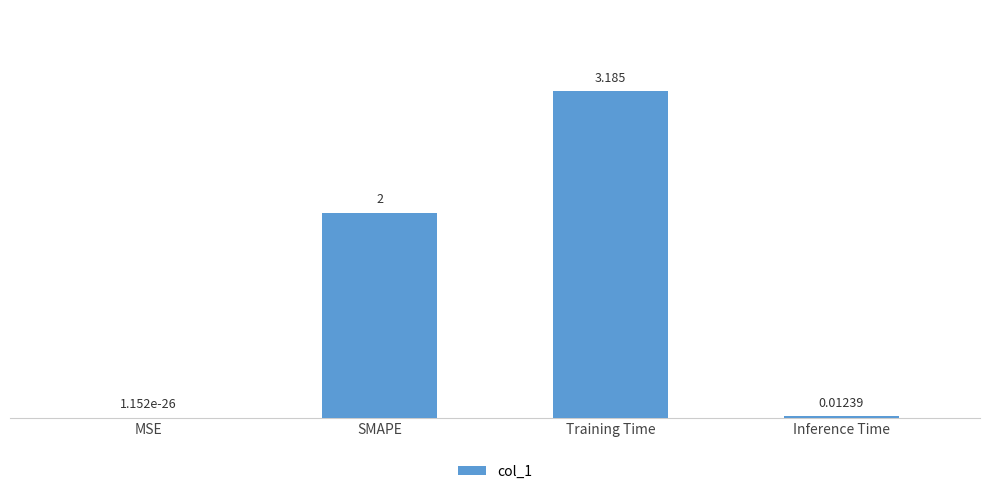

Which category has the highest value across all series?

Training Time